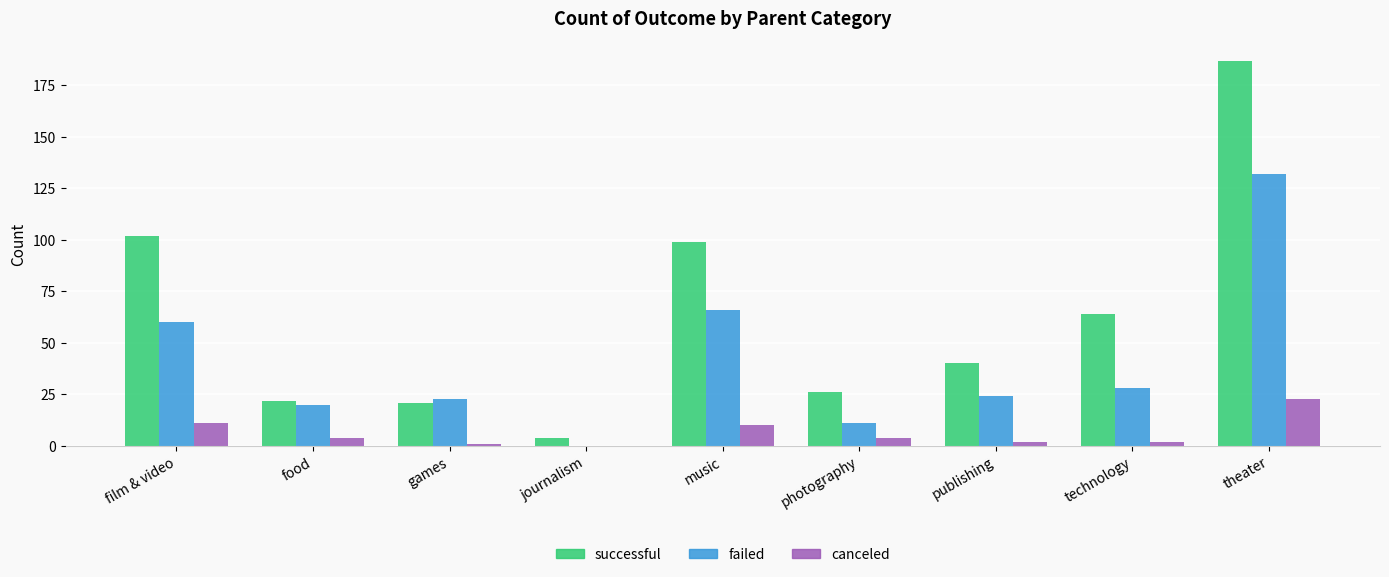

At which label does canceled reach its peak?

theater